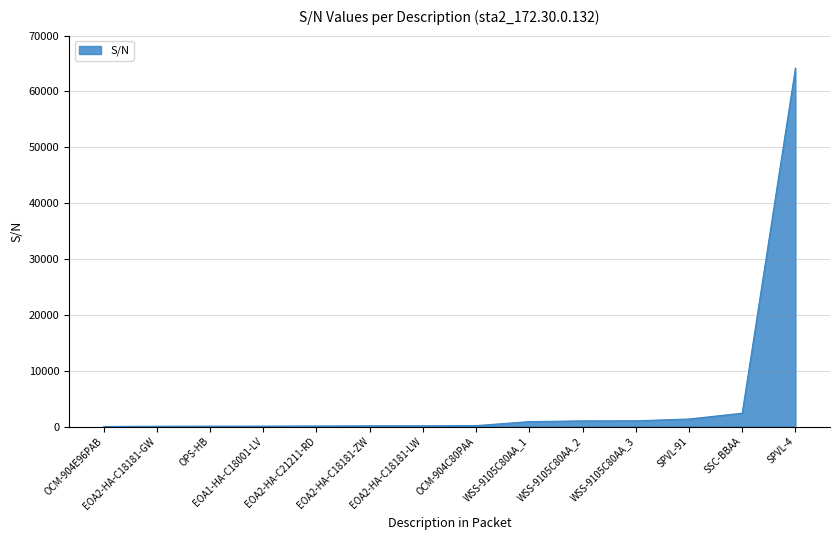

What is the difference between the maximum and minimum values?

64191